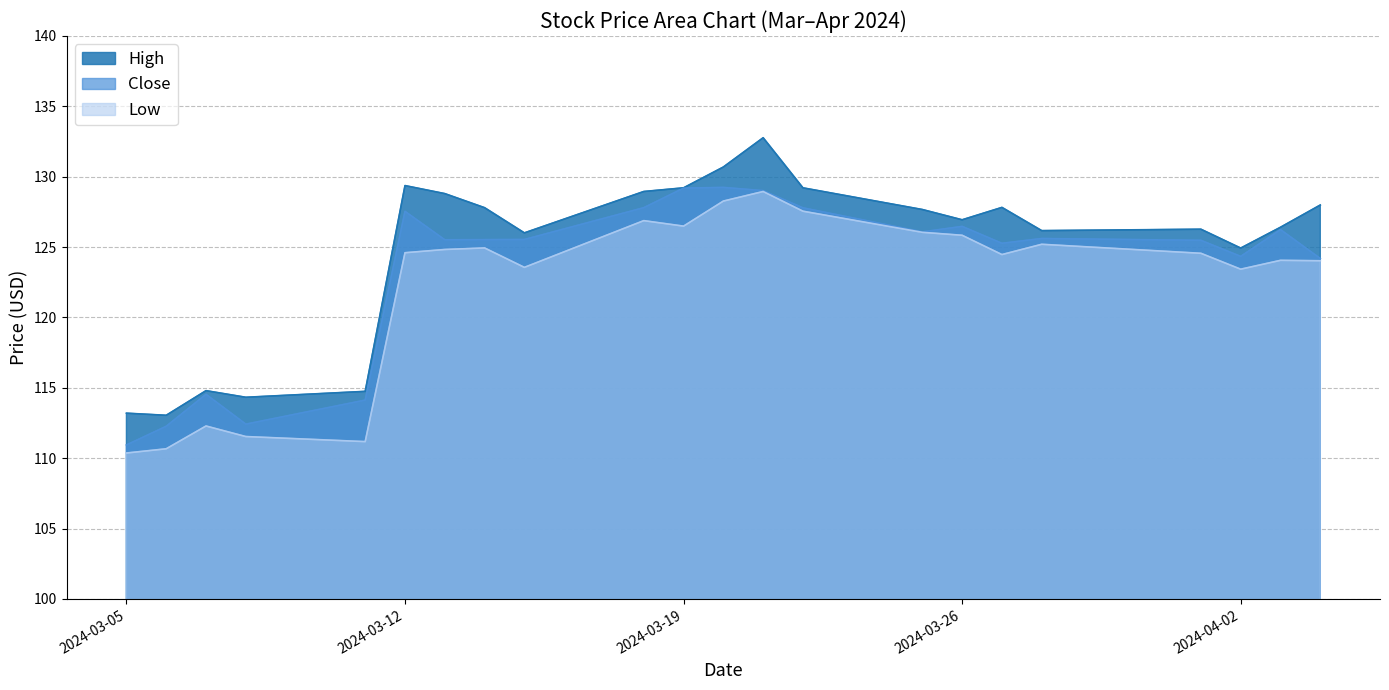

What is the difference between the second highest and second lowest values in the Low series?

17.6